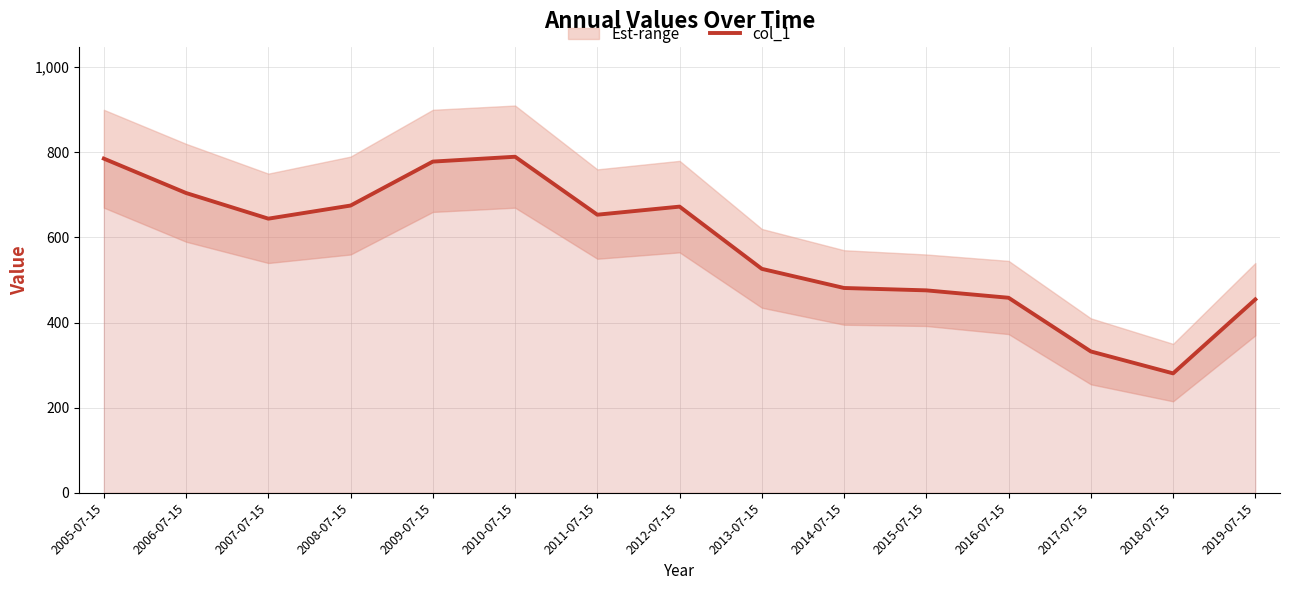

Which has a higher value, 2011-07-15 or 2005-07-15?

2005-07-15